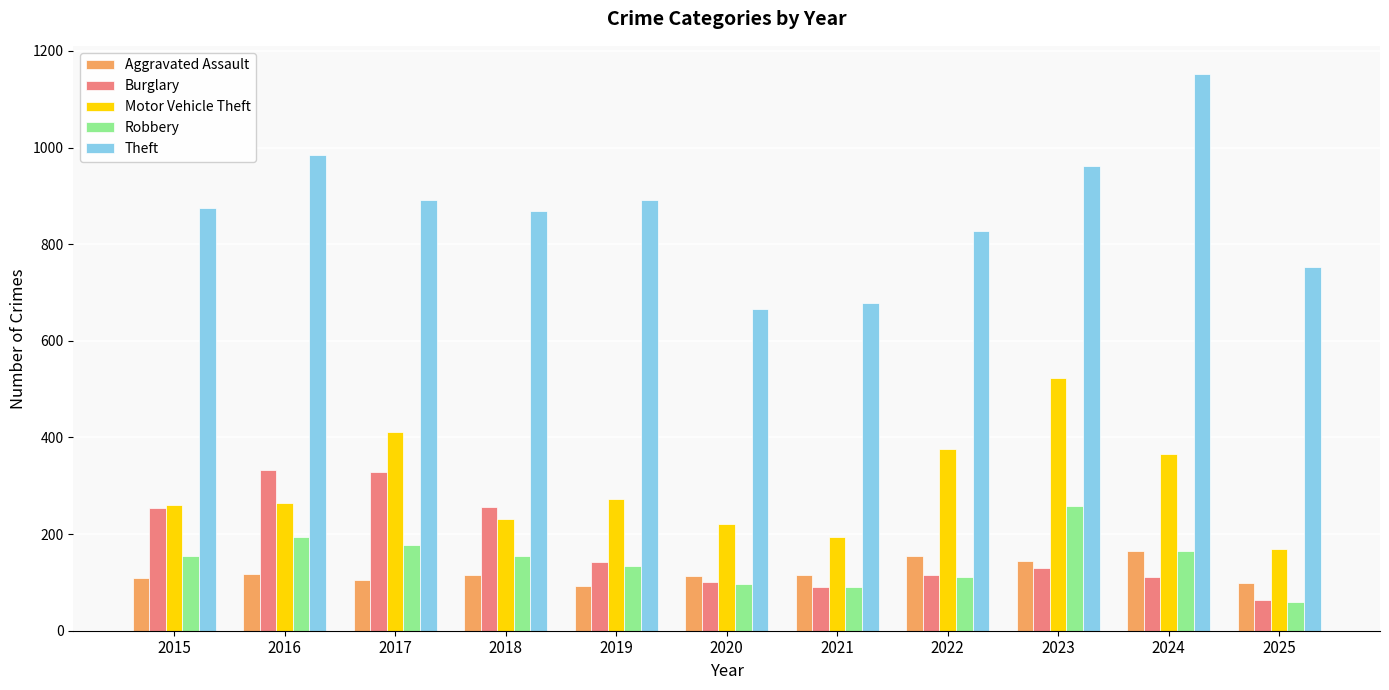

Is it true that Robbery equals 135 at 2019?

True